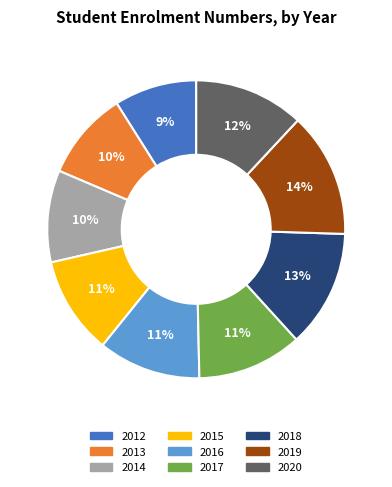

What percentage is the 2013 slice, to the nearest percent?

10%